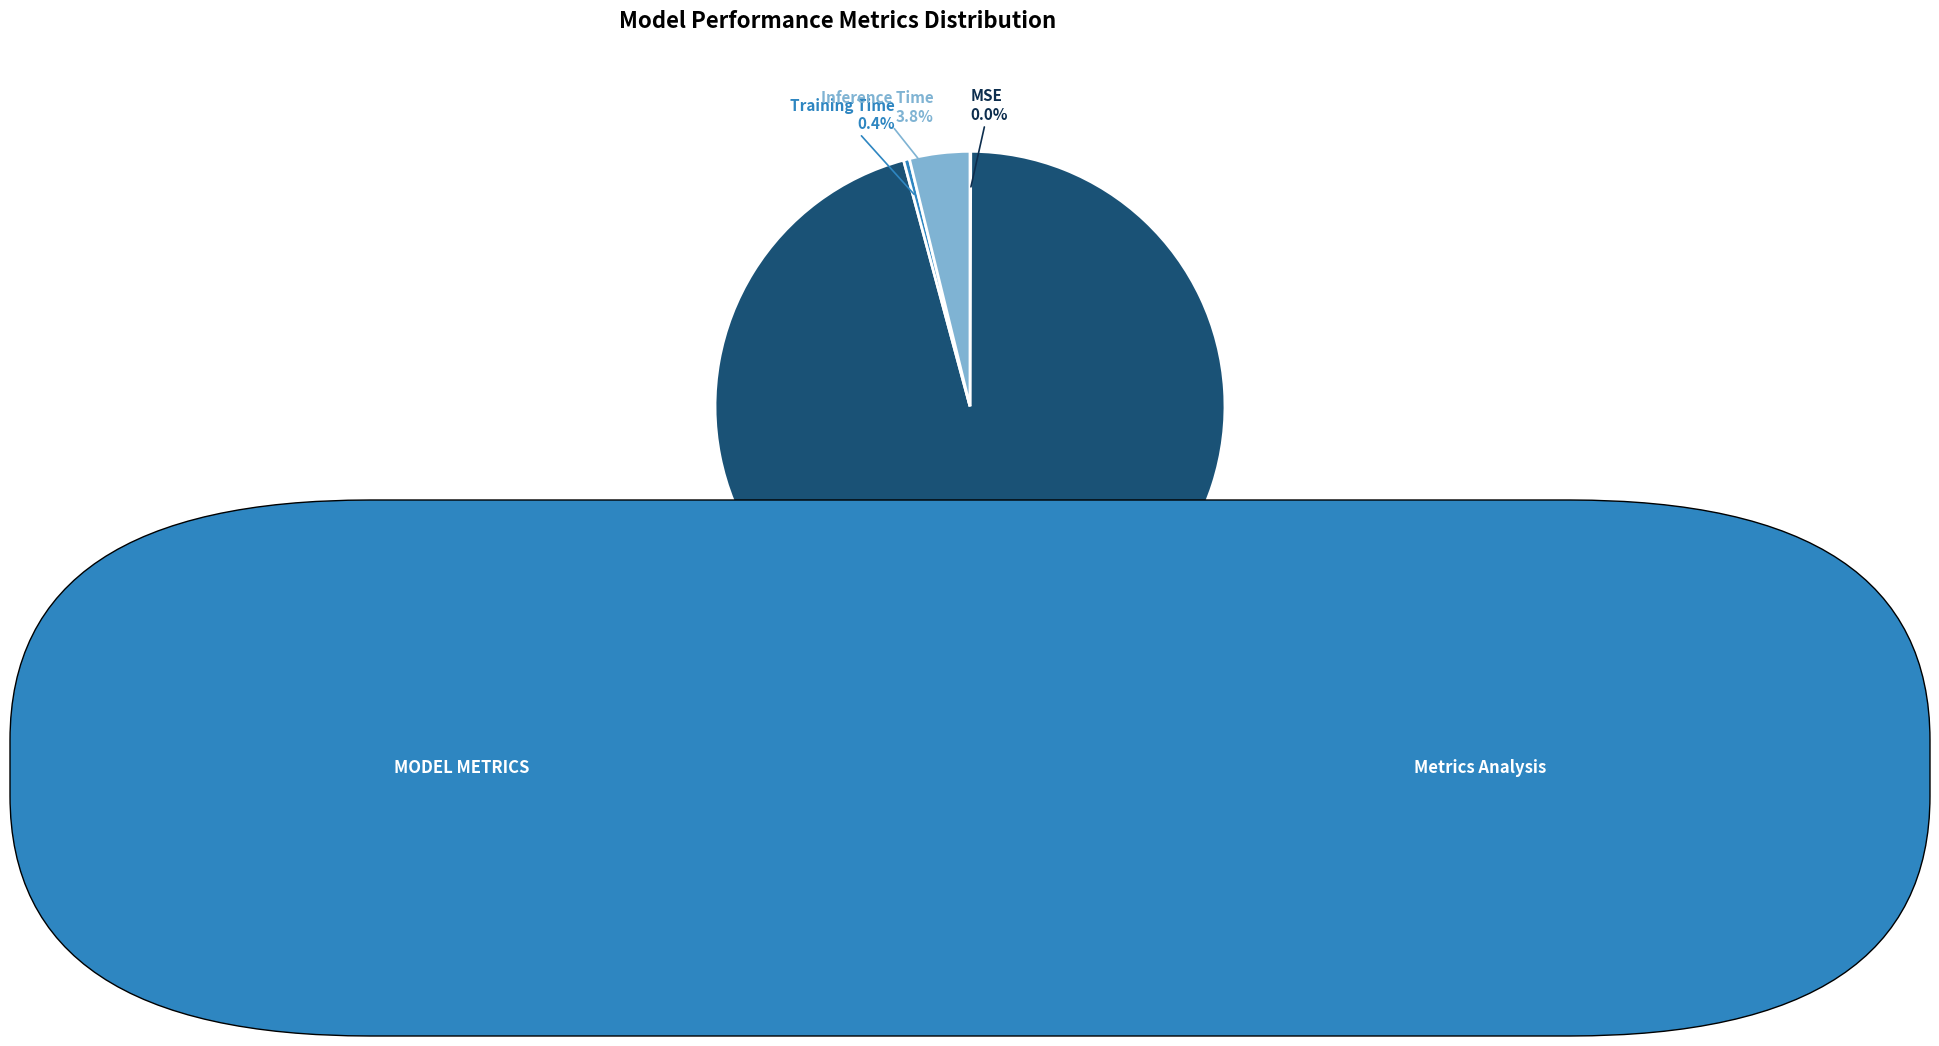

Which category has the biggest portion of the pie?

MAPE